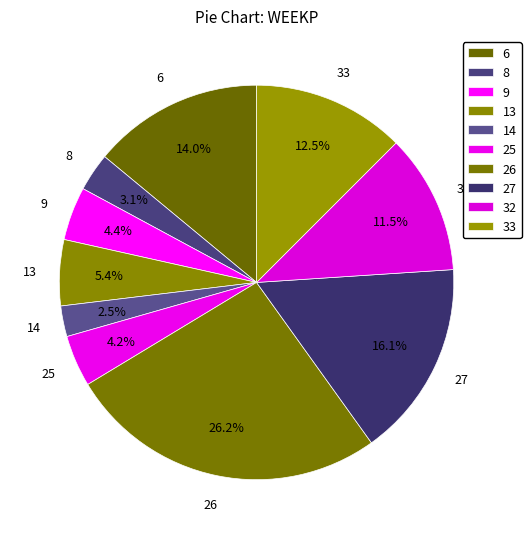

Count the number of slices in the pie.

10